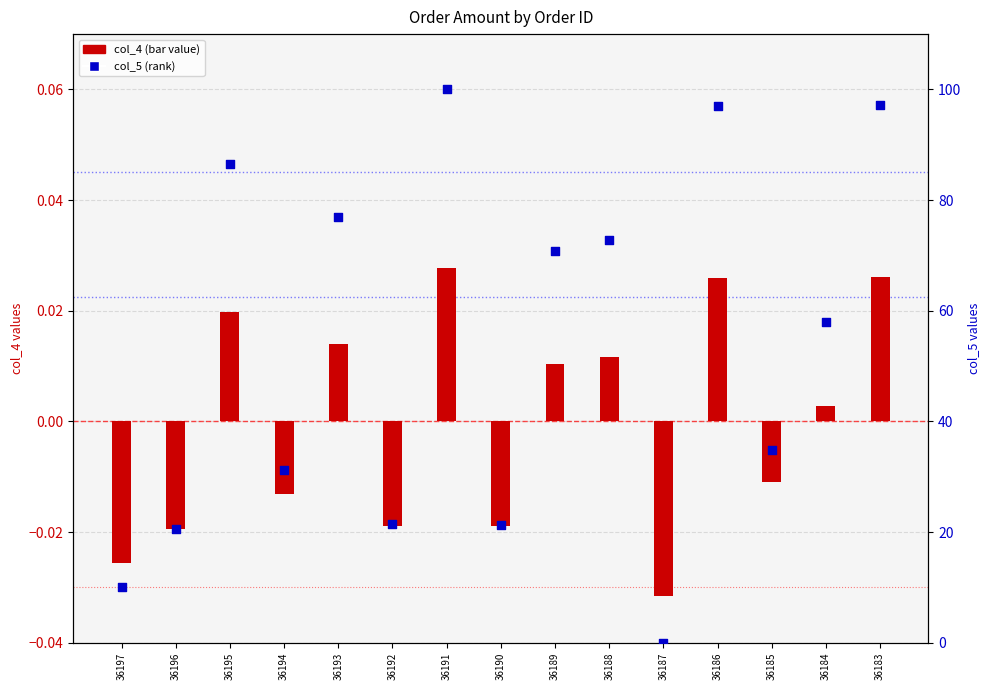

Is the value of col_4 at 36188 greater than the value of col_5 at 36185?

No